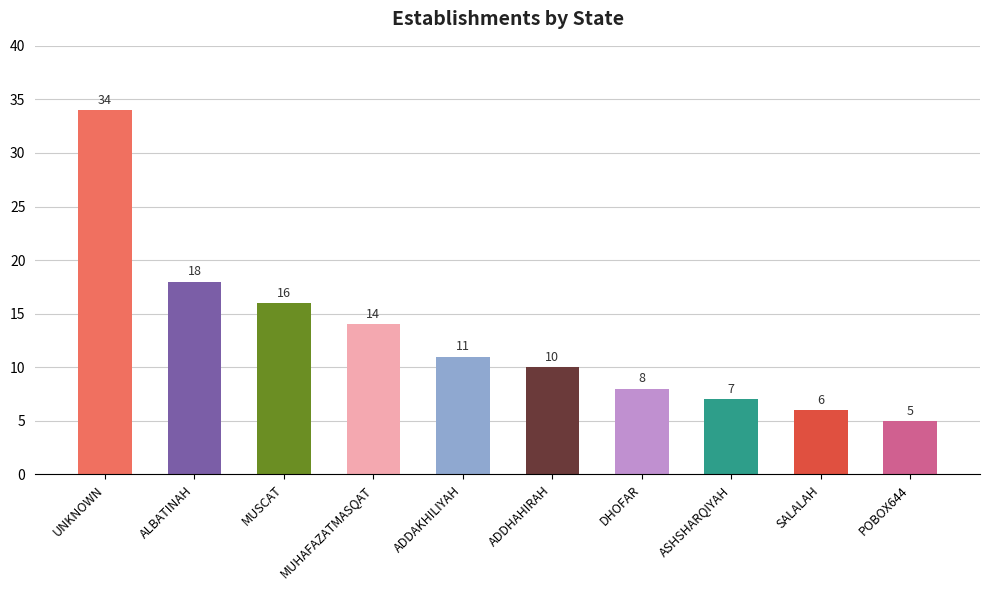

Where does the data first go above 11?

UNKNOWN